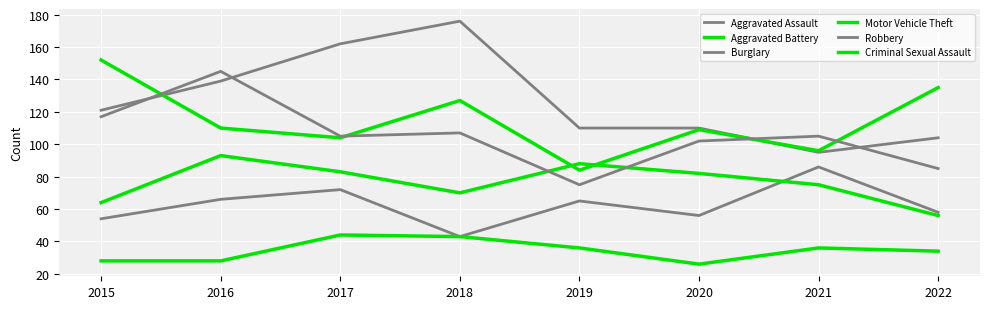

How many lines are shown in the chart?

6